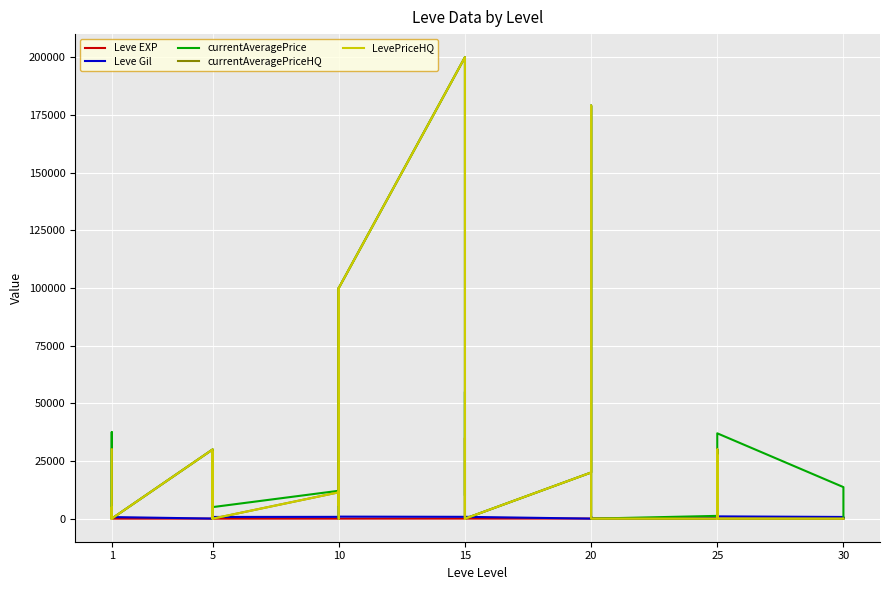

What is the minimum value for Leve EXP?

1